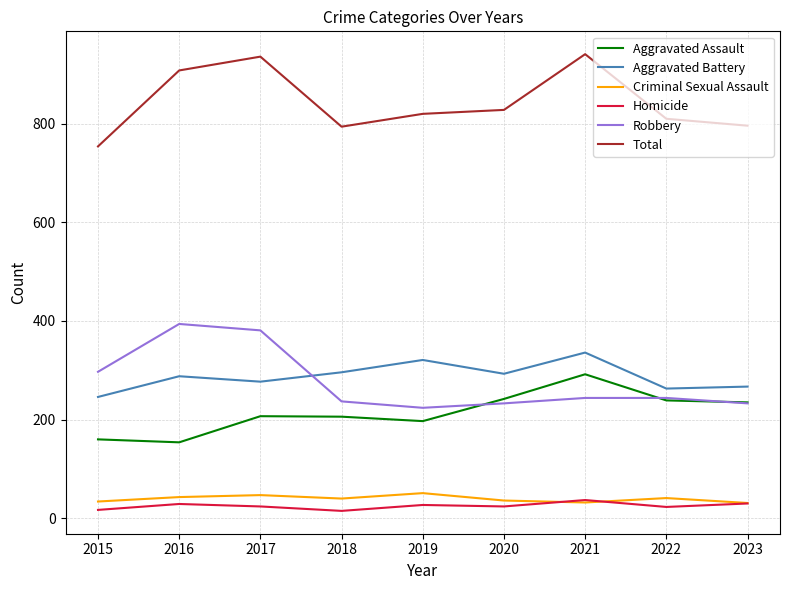

Is this an area chart (filled region under the line)?

No